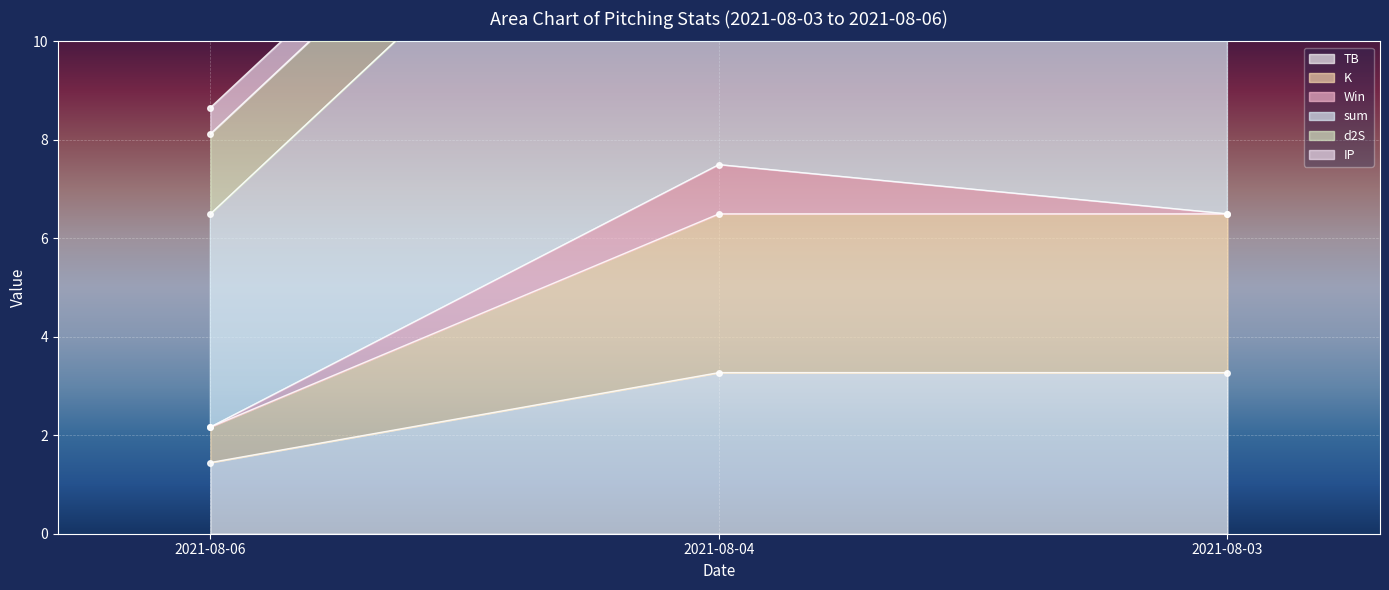

True or false: K has a value of 4.3 at 2021-08-03.

False